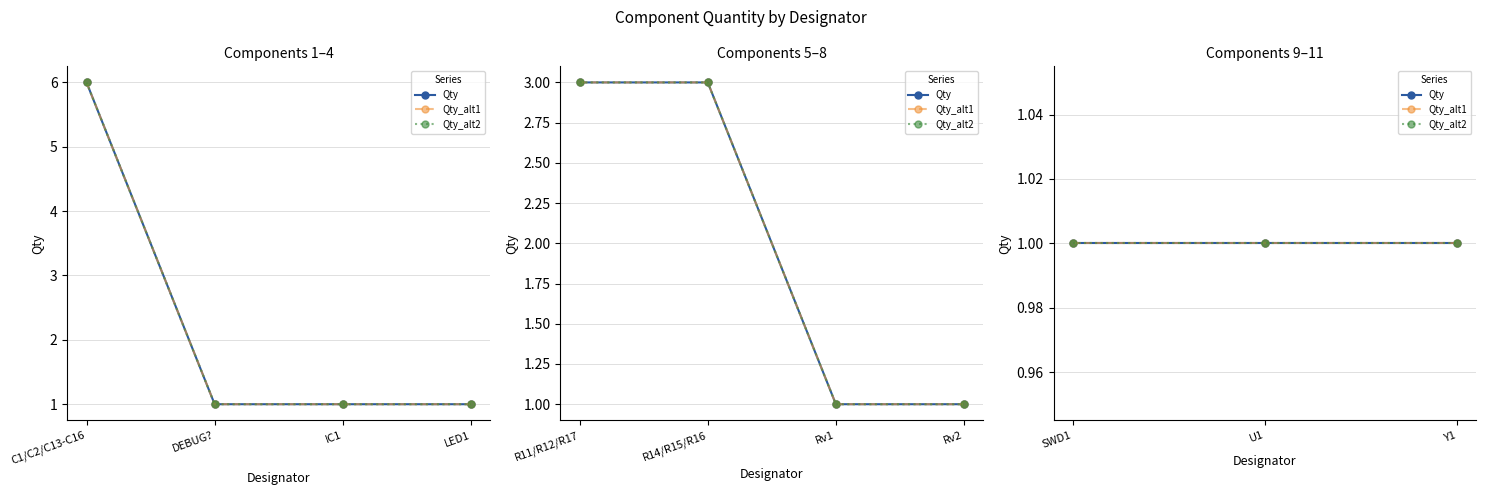

At which label is the value closest to 3?

R11/R12/R17